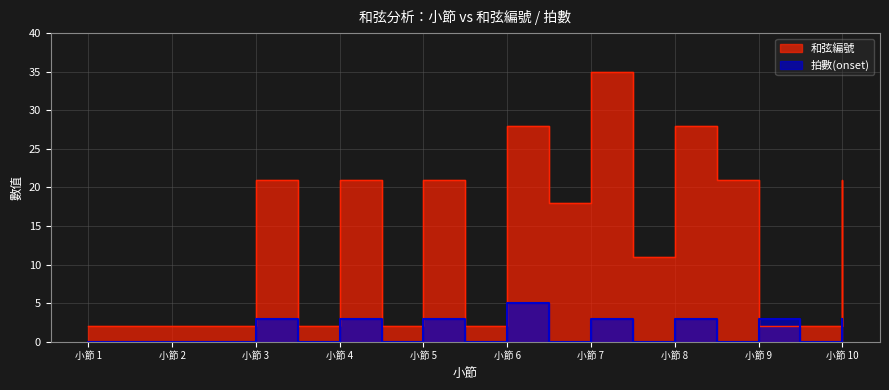

Which series changed the most between 小節 5 and 小節 9?

和弦編號